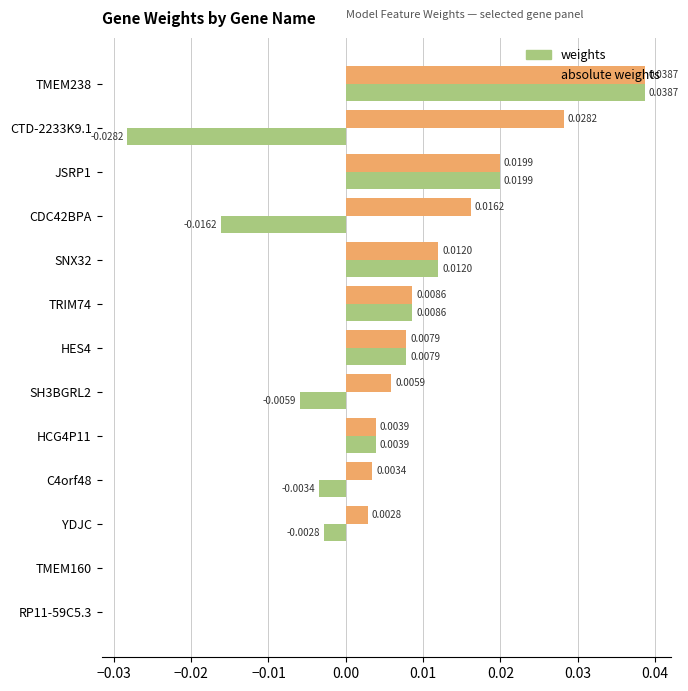

At which category does the chart reach its peak across all series?

TMEM238